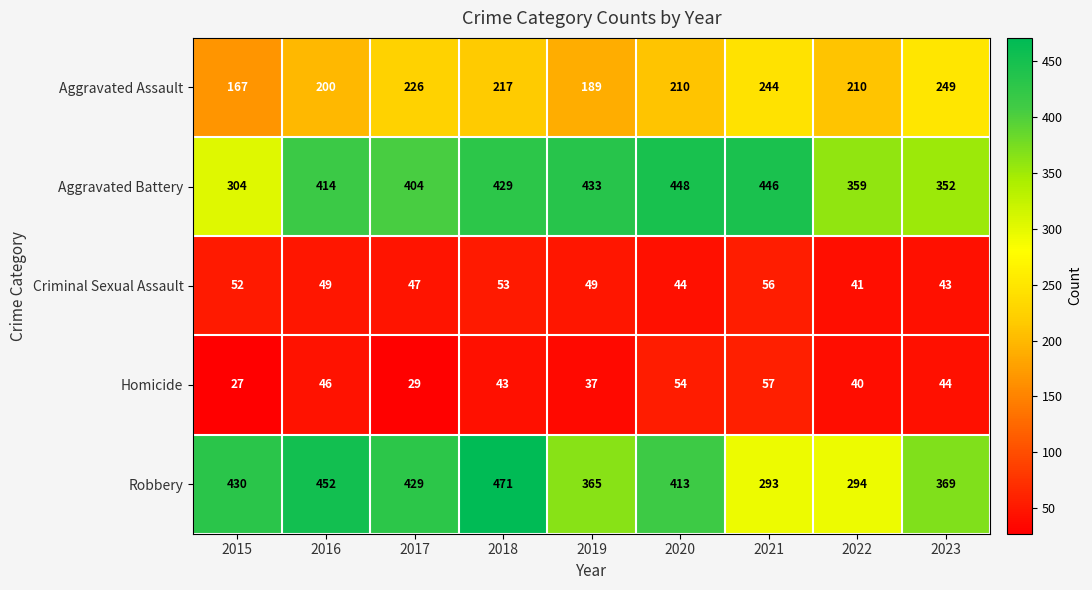

The value of Robbery at 2016 is 452. True or false?

True